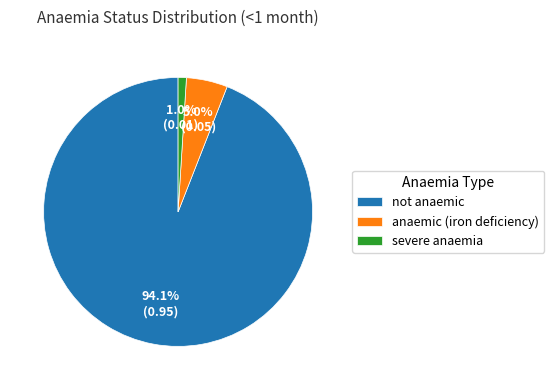

How many slices are in this pie chart?

3